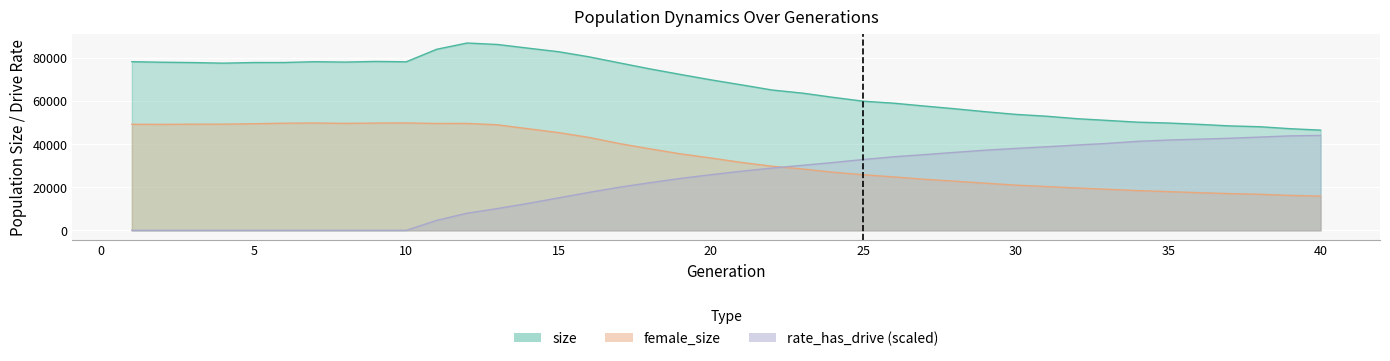

True or false: female_size and size cross at least once.

False